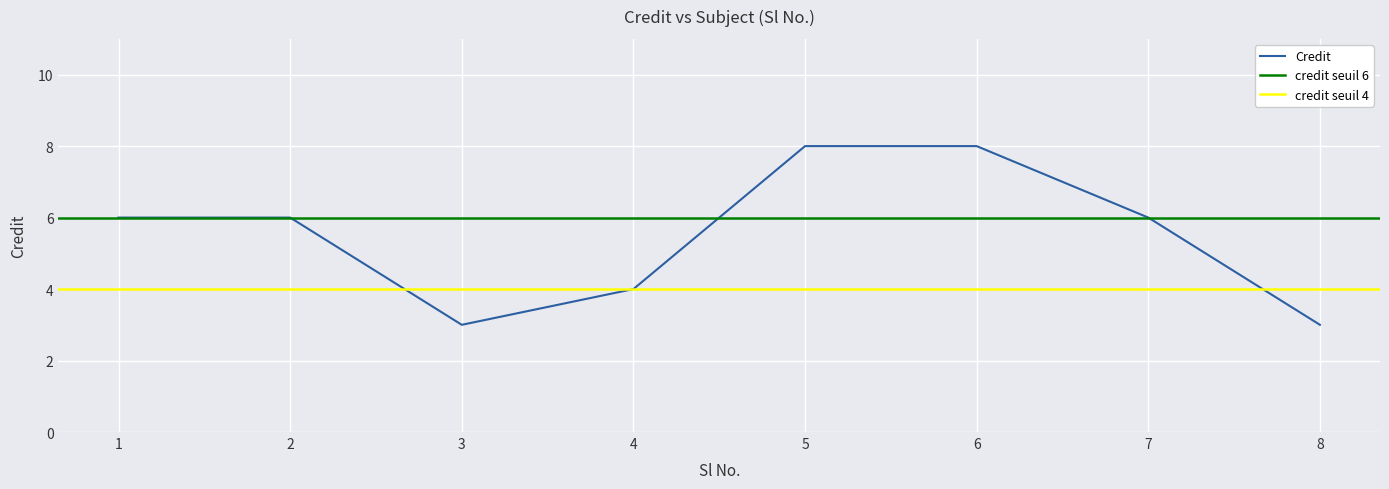

Rank the categories by value from highest to lowest.

5, 6, 1, 2, 7, 4, 3, 8